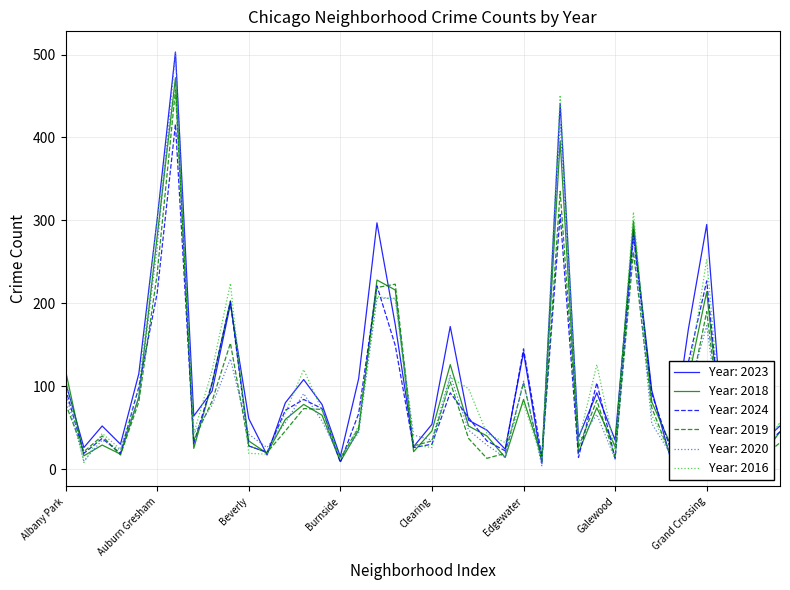

What is the label of the 30th point from the right?

Beverly